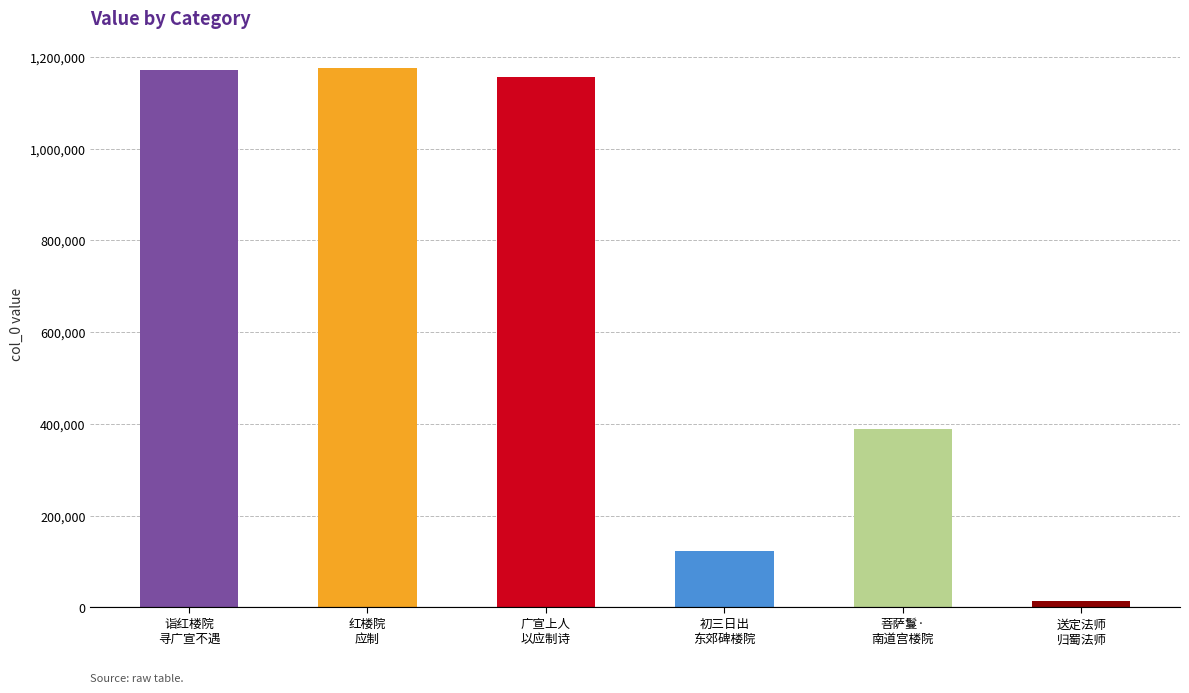

What is the change in value from 红楼院
应制 to 初三日出
东郊碑楼院?

-1052670